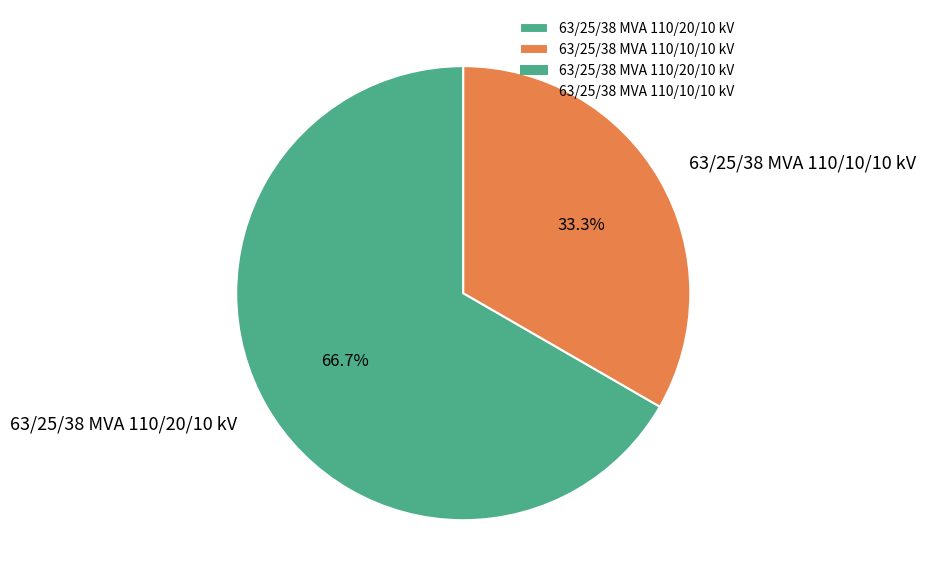

Between 63/25/38 MVA 110/20/10 kV and 63/25/38 MVA 110/10/10 kV, which is larger?

63/25/38 MVA 110/20/10 kV